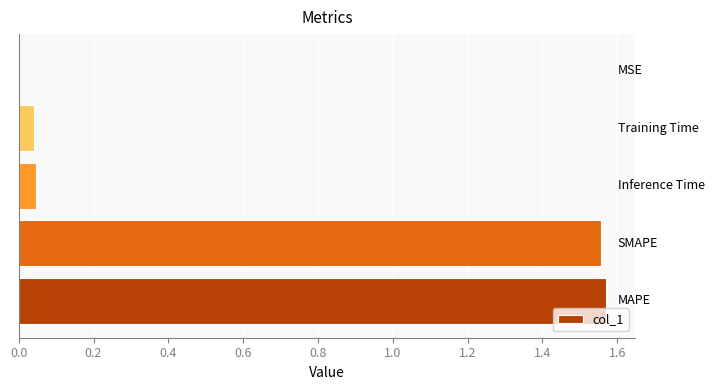

What is the sum of all values?

3.2